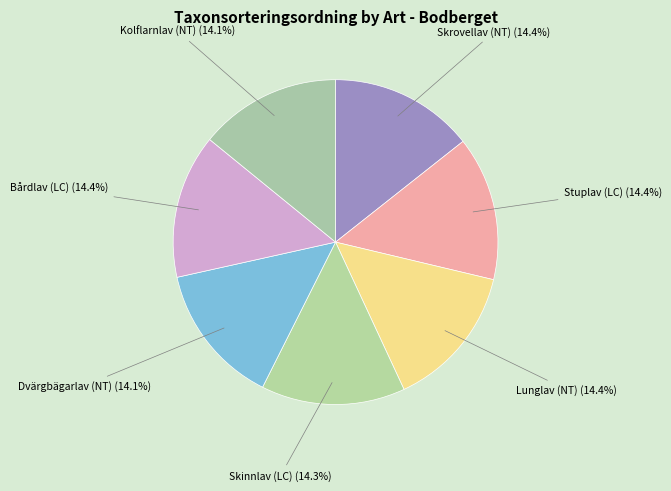

Does any single category account for the majority?

No